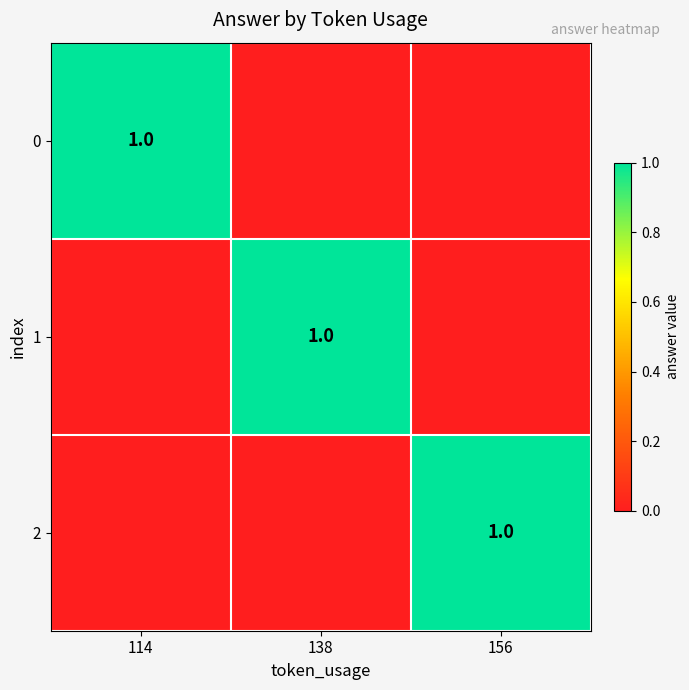

True or false: 0 has a value of 1 at 114.

True